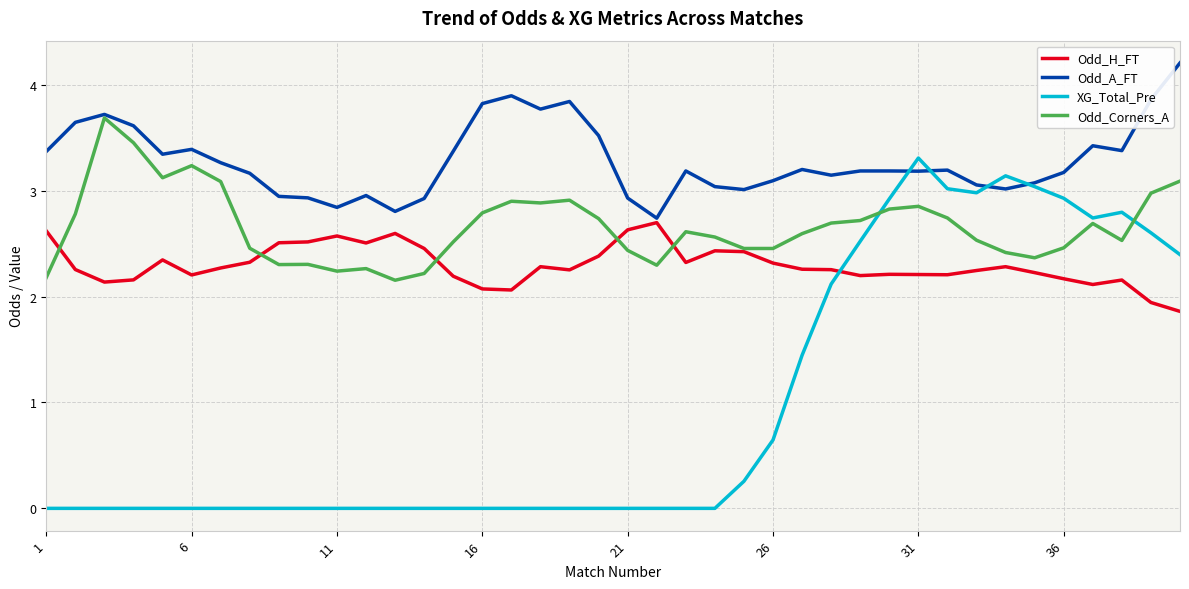

Which series has the largest total across all categories?

Odd_A_FT